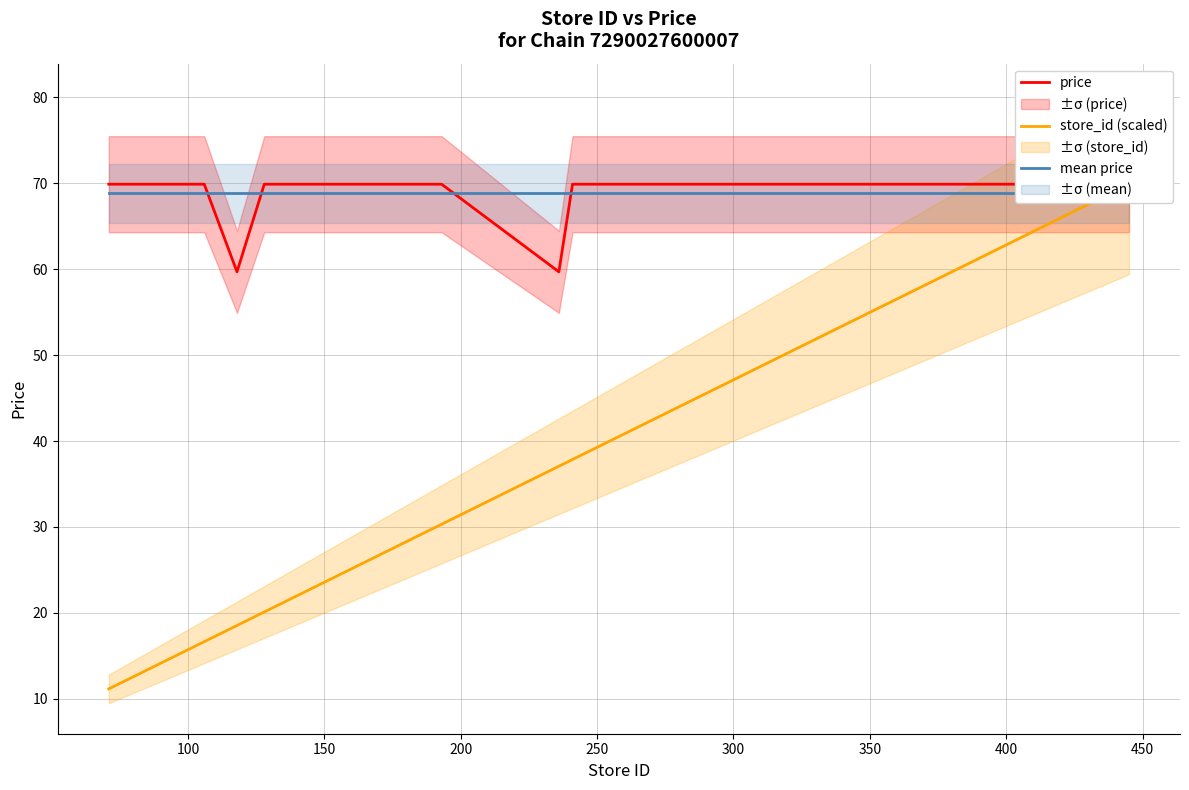

What is the average value of the price series?

68.8